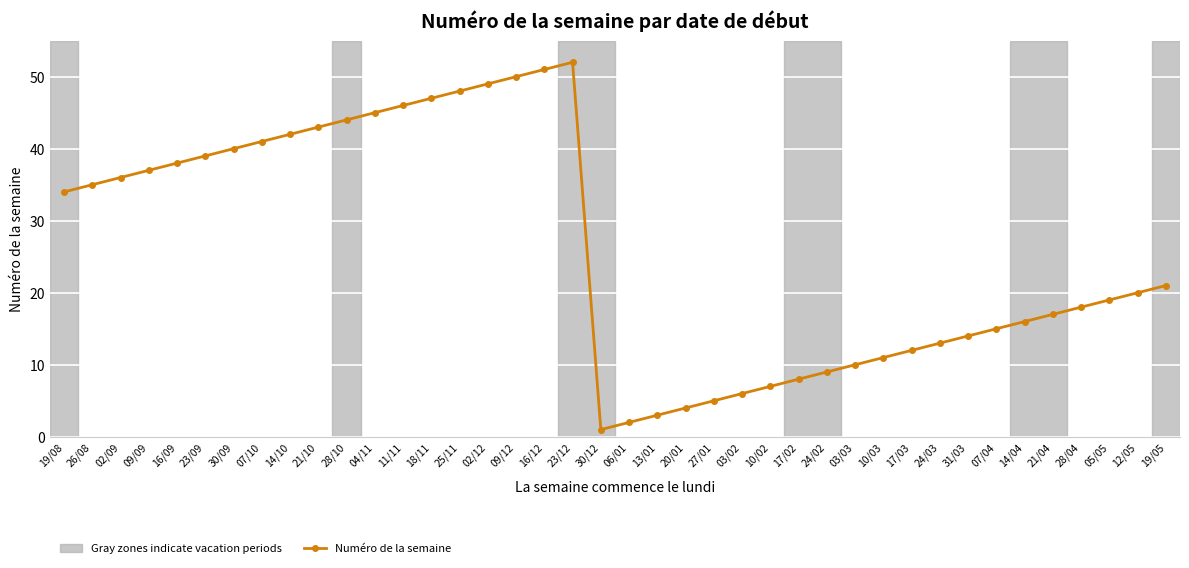

What is the sum of the values at 24/03 and 11/11?

59